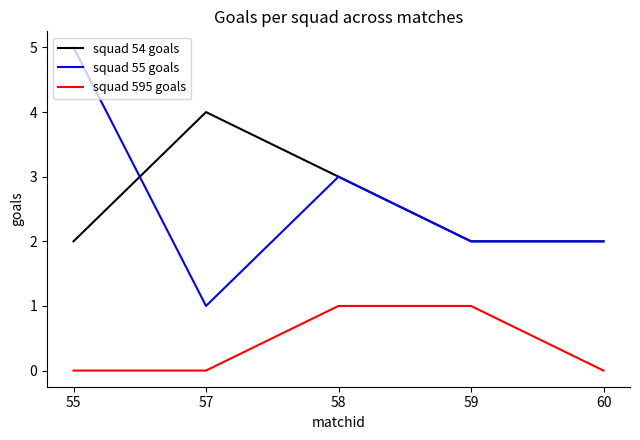

Reading left to right, list all the values displayed in this chart.

squad 54 goals: 55=2	57=4	58=3	59=2	60=2
squad 55 goals: 55=5	57=1	58=3	59=2	60=2
squad 595 goals: 55=0	57=0	58=1	59=1	60=0